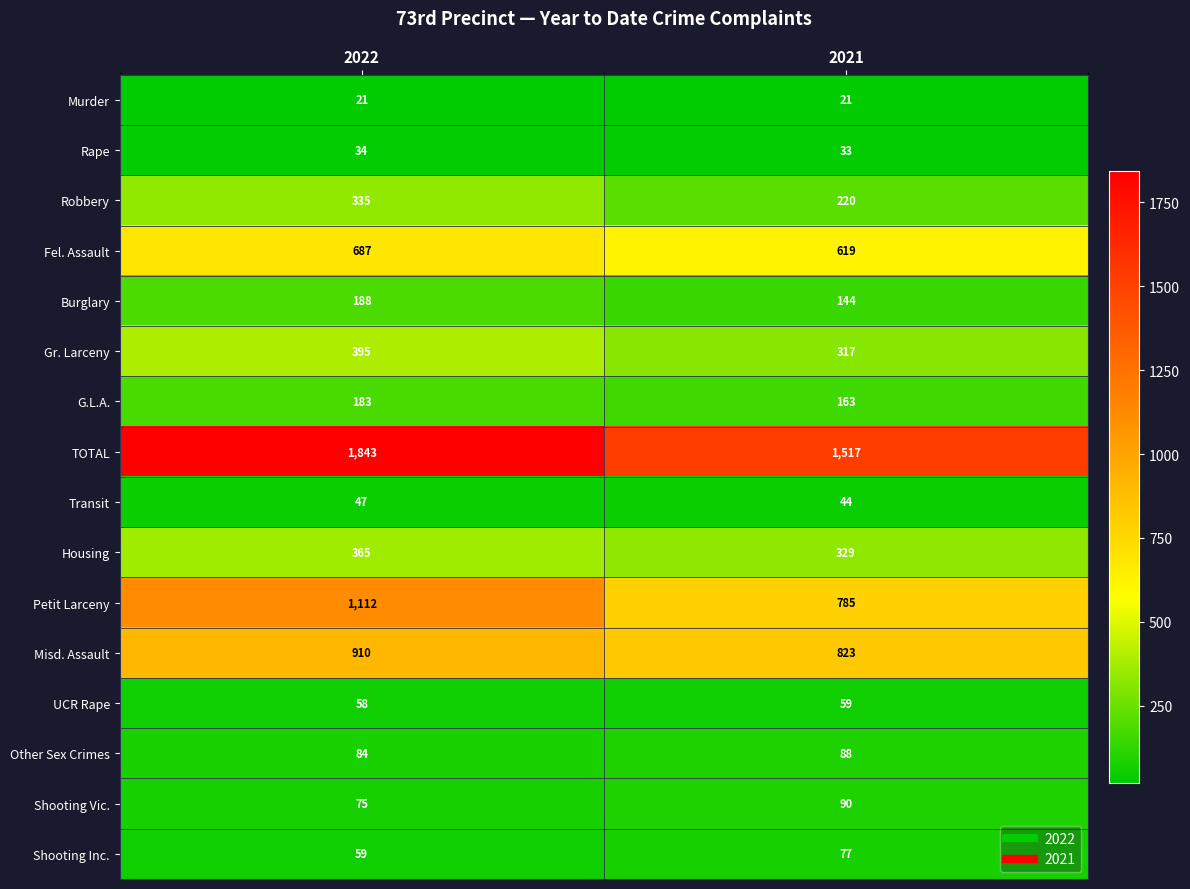

What is the difference between the G.L.A. values at 2021 and 2022?

20